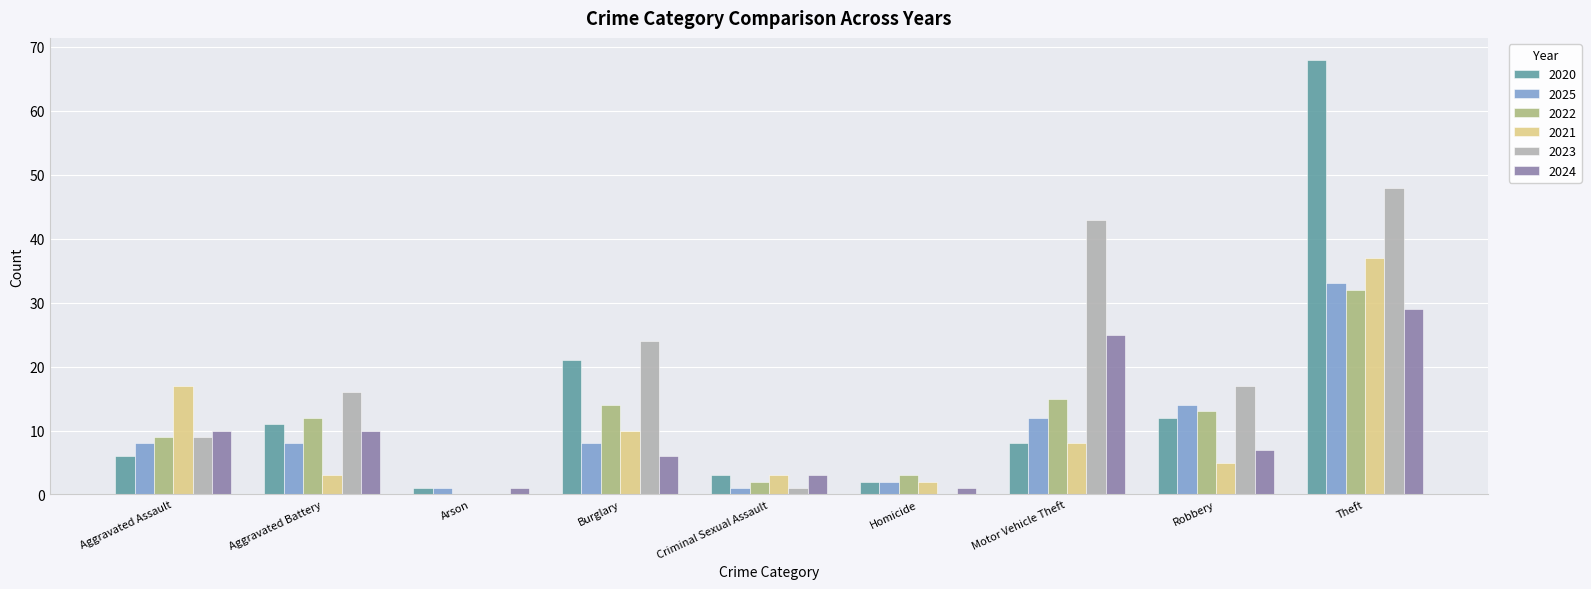

Reading left to right, what are all the values shown in this chart?

2020: Aggravated Assault=6	Aggravated Battery=11	Arson=1	Burglary=21	Criminal Sexual Assault=3	Homicide=2	Motor Vehicle Theft=8	Robbery=12	Theft=68
2025: Aggravated Assault=8	Aggravated Battery=8	Arson=1	Burglary=8	Criminal Sexual Assault=1	Homicide=2	Motor Vehicle Theft=12	Robbery=14	Theft=33
2022: Aggravated Assault=9	Aggravated Battery=12	Arson=0	Burglary=14	Criminal Sexual Assault=2	Homicide=3	Motor Vehicle Theft=15	Robbery=13	Theft=32
2021: Aggravated Assault=17	Aggravated Battery=3	Arson=0	Burglary=10	Criminal Sexual Assault=3	Homicide=2	Motor Vehicle Theft=8	Robbery=5	Theft=37
2023: Aggravated Assault=9	Aggravated Battery=16	Arson=0	Burglary=24	Criminal Sexual Assault=1	Homicide=0	Motor Vehicle Theft=43	Robbery=17	Theft=48
2024: Aggravated Assault=10	Aggravated Battery=10	Arson=1	Burglary=6	Criminal Sexual Assault=3	Homicide=1	Motor Vehicle Theft=25	Robbery=7	Theft=29